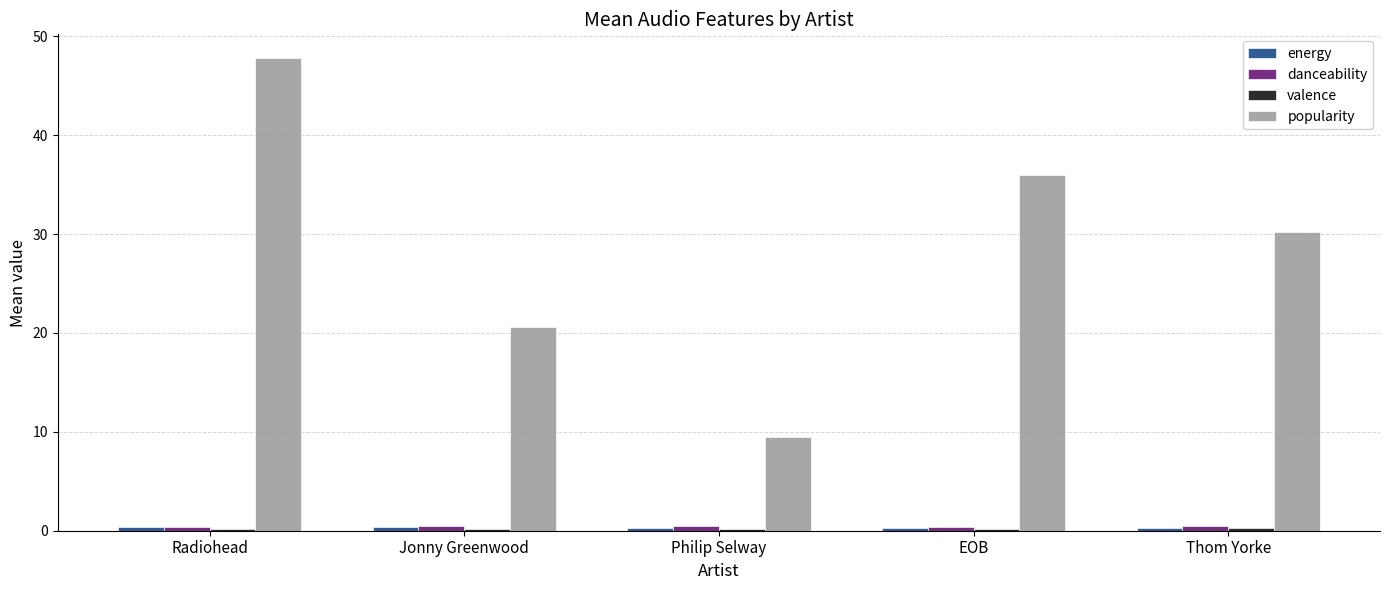

At which label is popularity closest to 28?

Thom Yorke